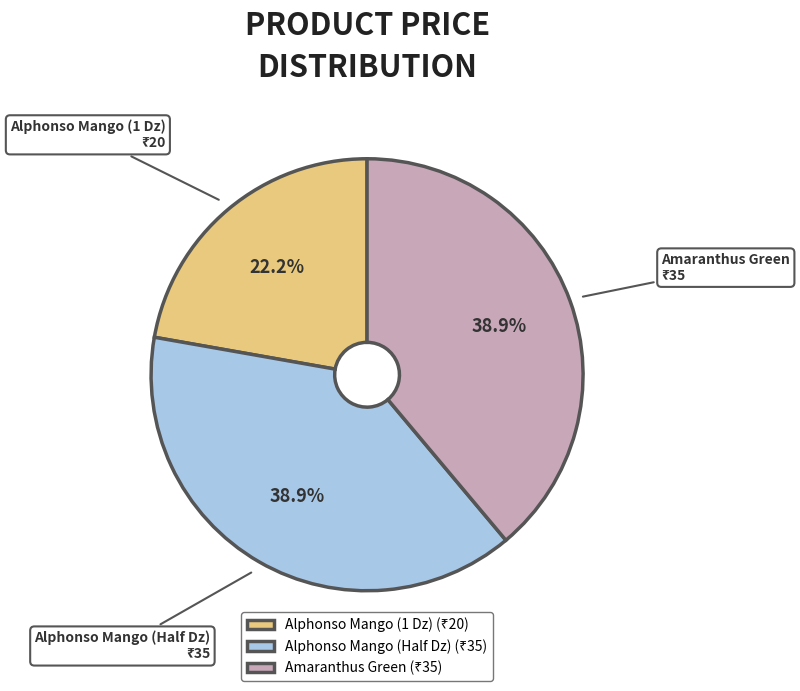

Does Amaranthus Green account for over 50% of the chart?

No